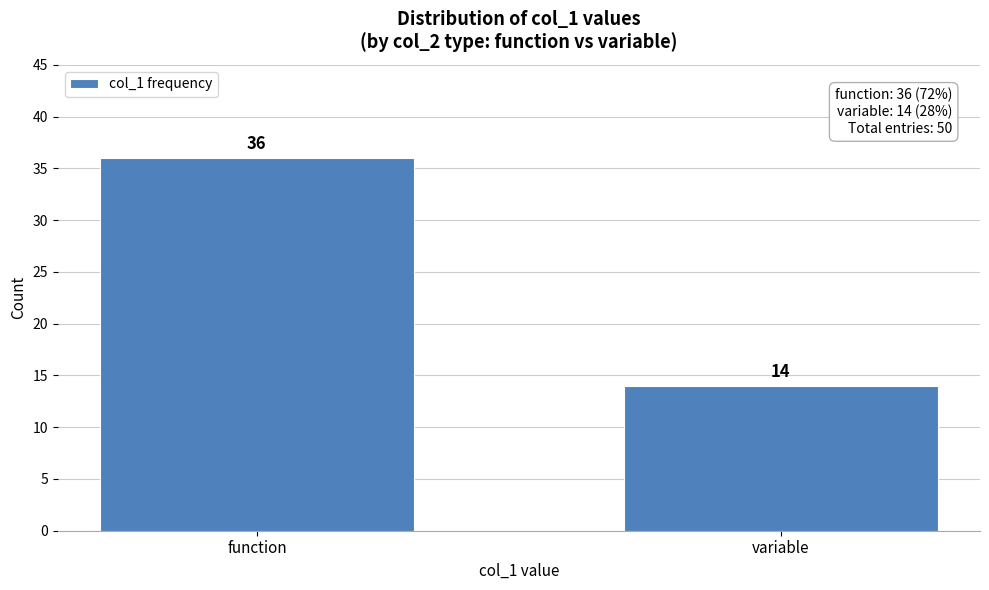

Reading left to right, transcribe all the data shown in this chart.

function=36	variable=14